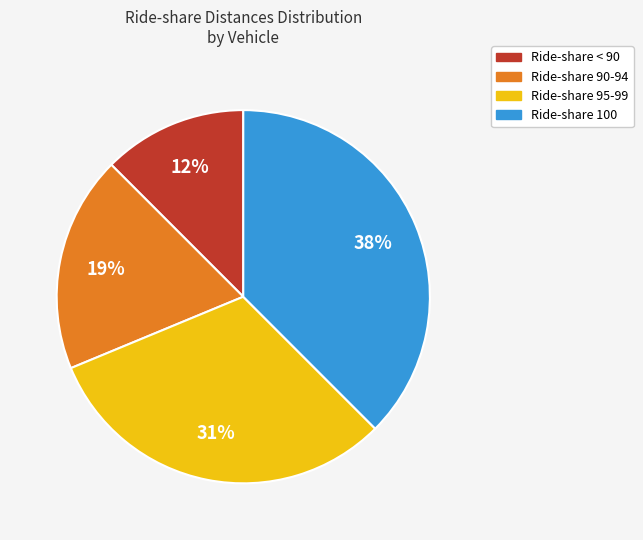

What is the ratio of the value at Ride-share < 90 to the value at Ride-share 95-99?

0.4